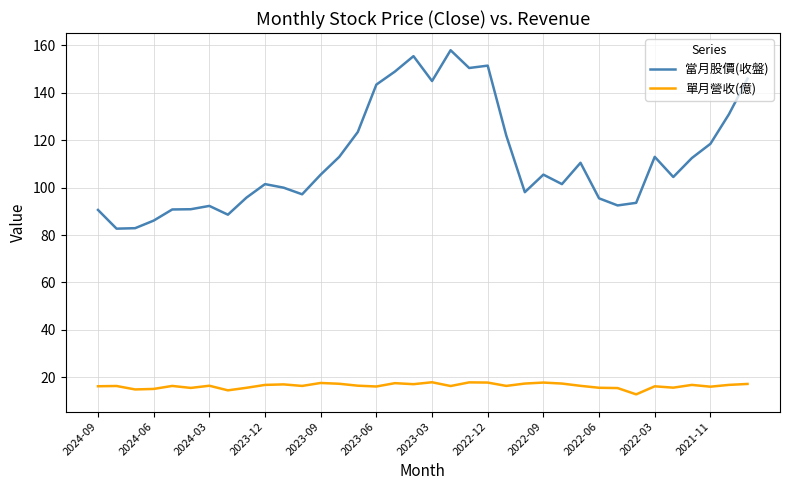

What are all the series names shown in the legend?

當月股價(收盤), 單月營收(億)